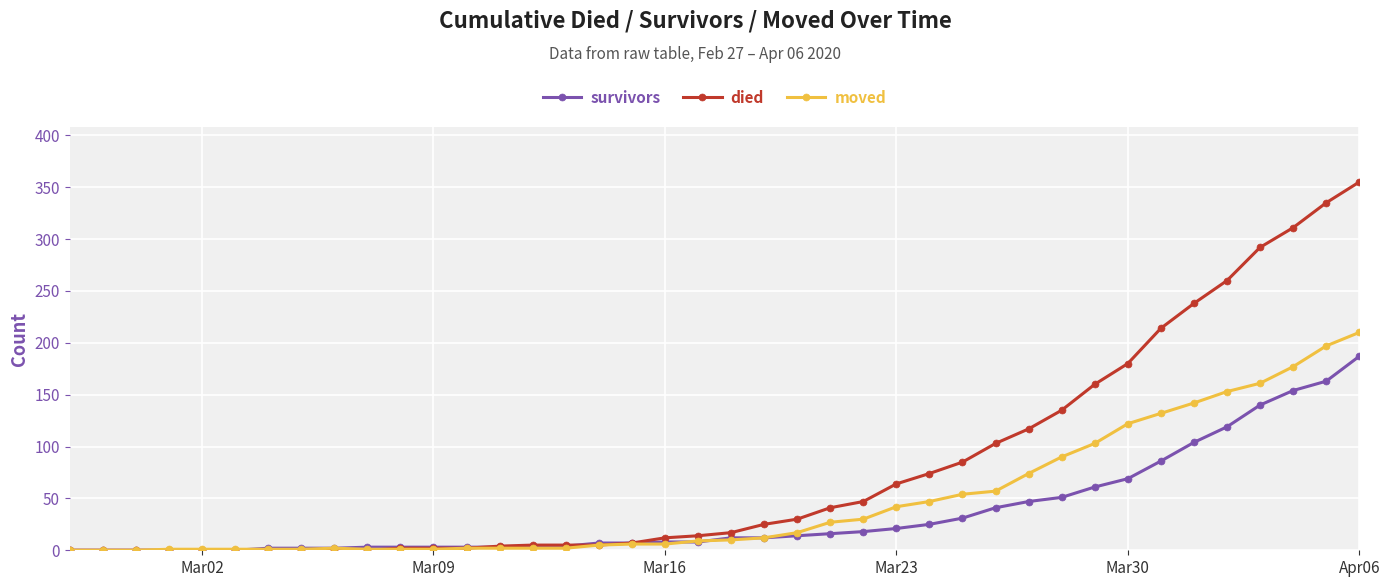

What is the difference between the maximum and second lowest values in the moved series?

210